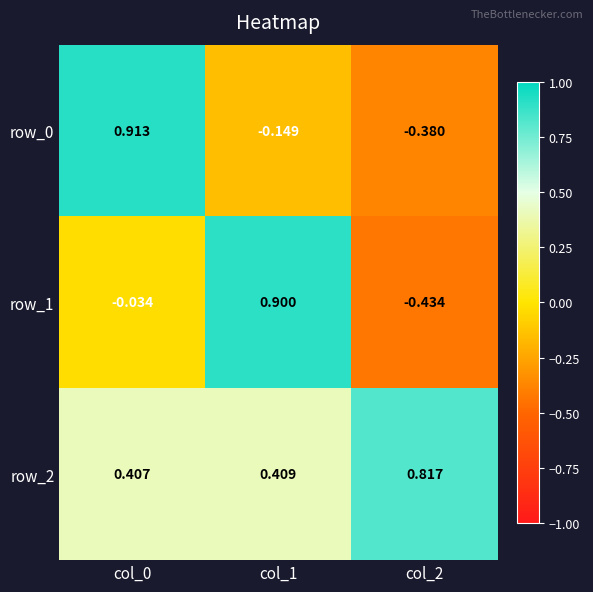

Is the value of row_0 at col_1 greater than the value of row_1 at col_0?

No